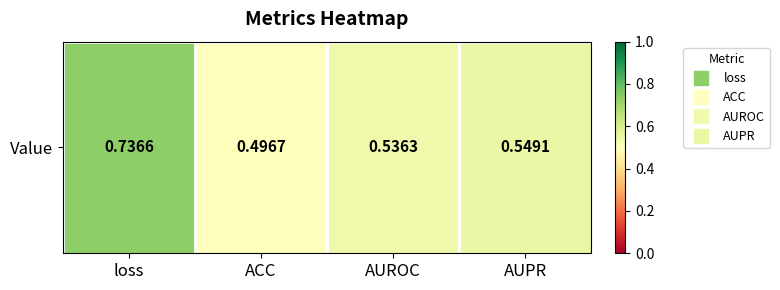

Which has a higher value, loss or AUROC?

loss